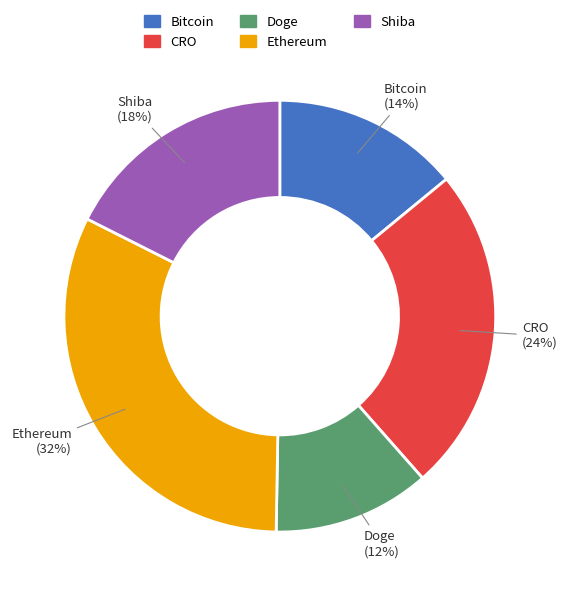

What percentage is the Shiba slice, to the nearest percent?

18%